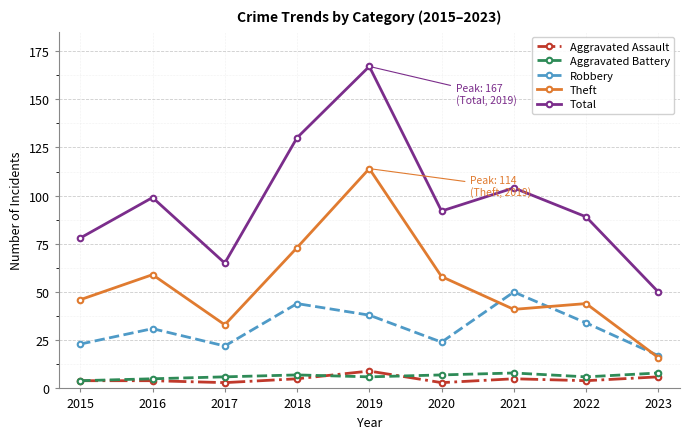

What is the approximate value of Aggravated Battery at 2022?

6